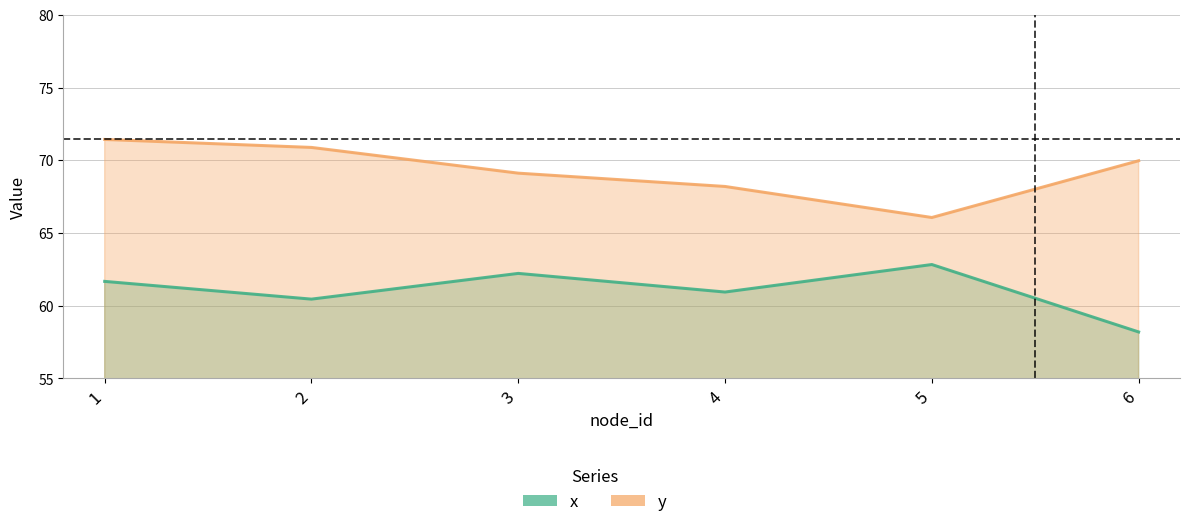

Is the value of y at 6 greater than the value of x at 3?

Yes